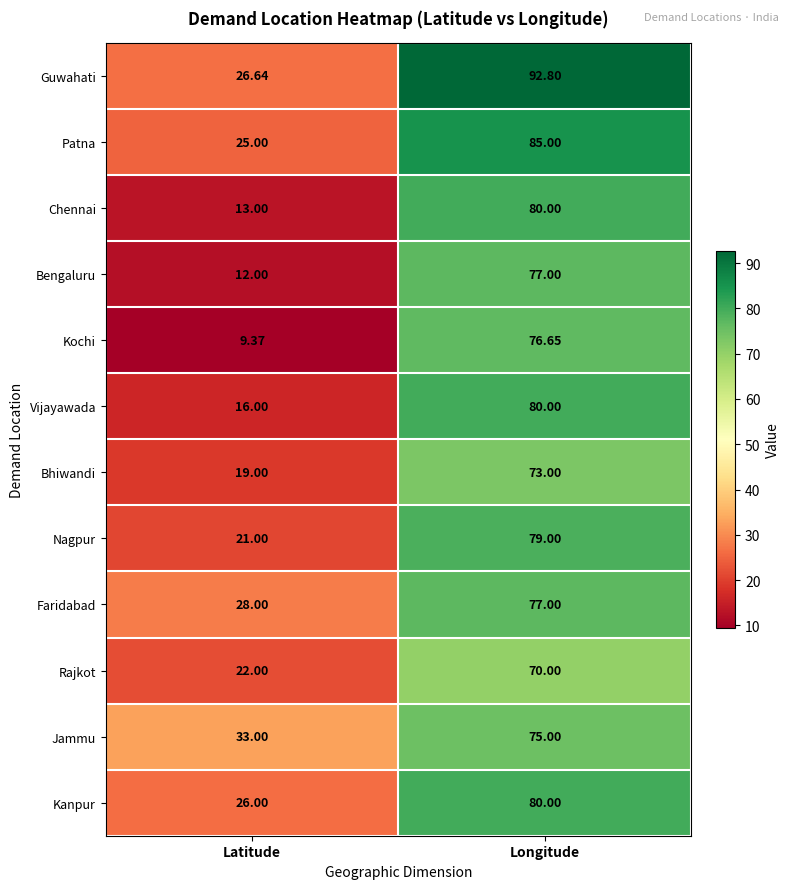

Is the value of Kochi at Latitude greater than the value of Nagpur at Longitude?

No